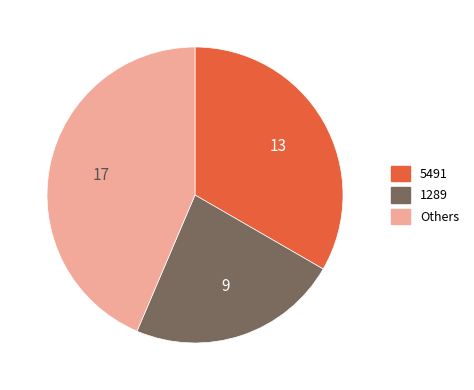

Rank the categories by value from highest to lowest.

Others, 5491, 1289